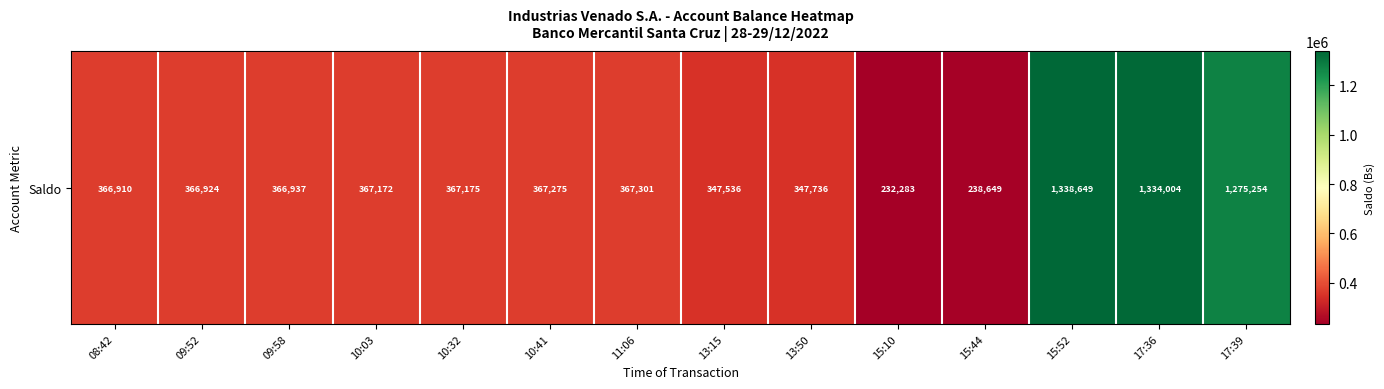

Rank the categories by value from lowest to highest.

15:10, 15:44, 13:15, 13:50, 08:42, 09:52, 09:58, 10:03, 10:32, 10:41, 11:06, 17:39, 17:36, 15:52